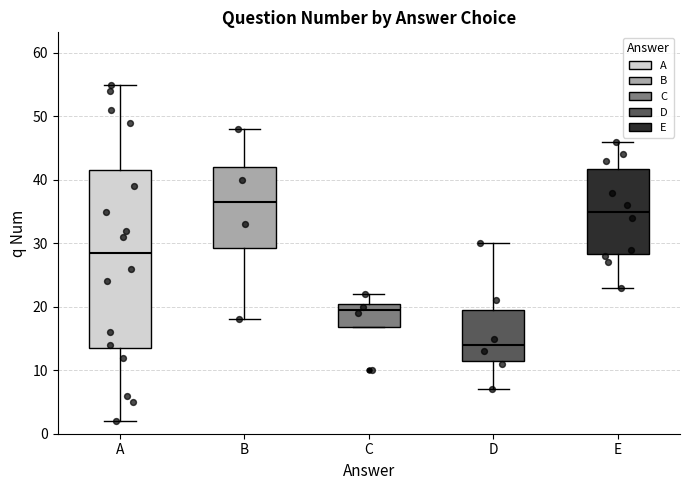

Which box has the highest median line?

B